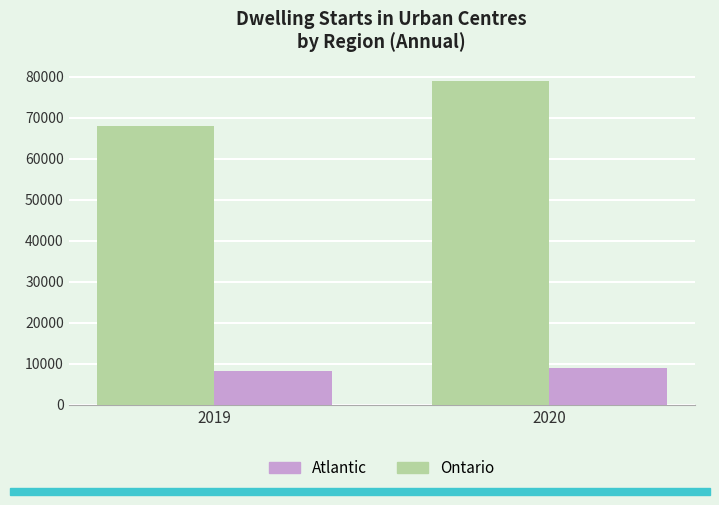

What is the value of the Ontario bar at the 2nd from the left?

78916